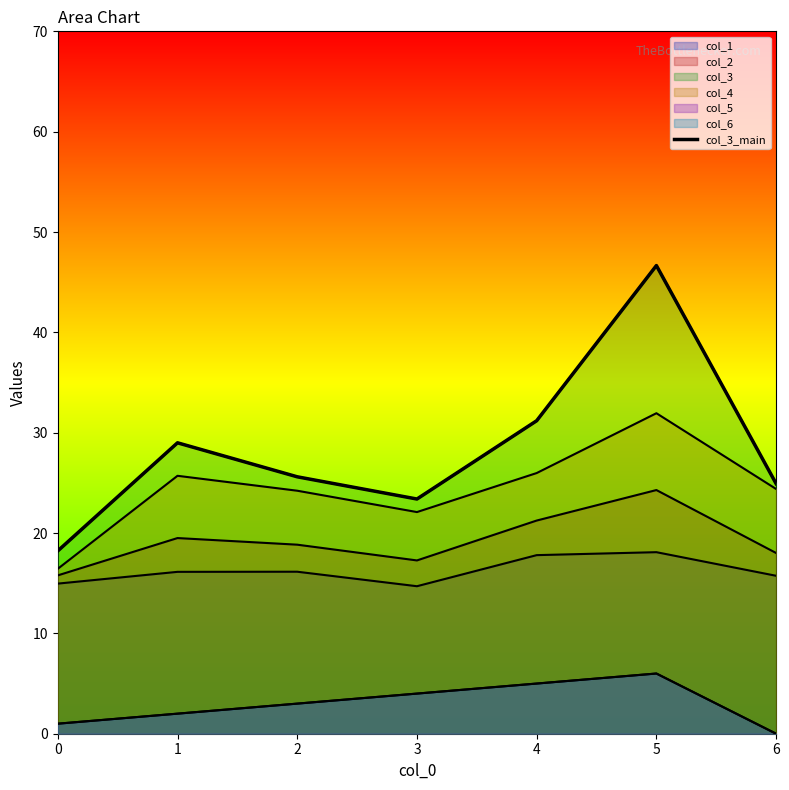

Which has a higher value, 4 or 3?

4